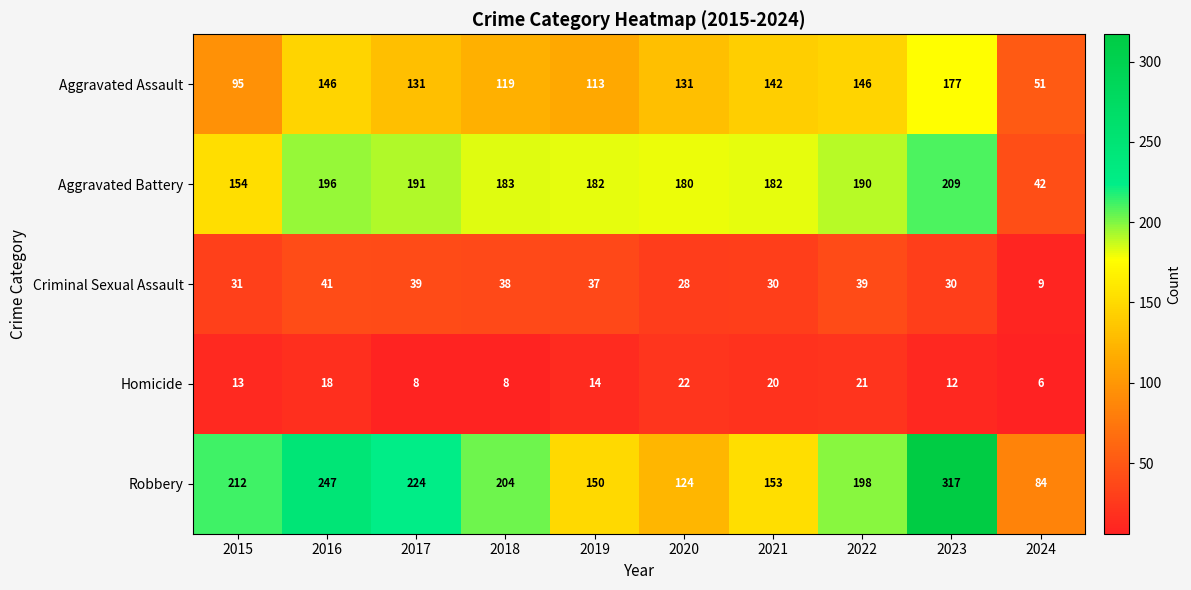

What is the greatest value displayed?

317